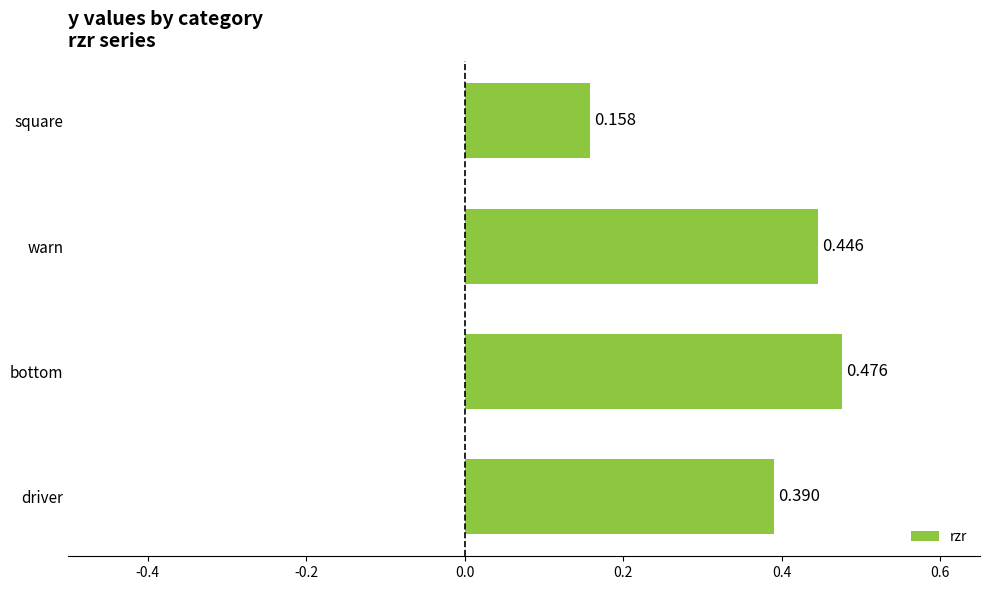

List the labels in order of value, smallest first.

square, driver, warn, bottom